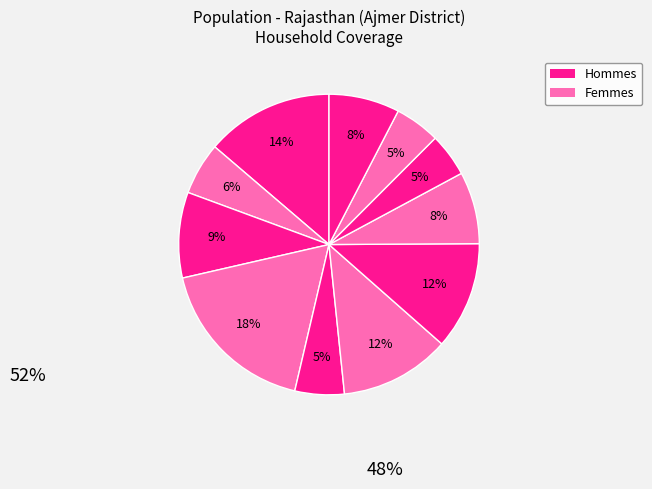

How many slices are in this pie chart?

11